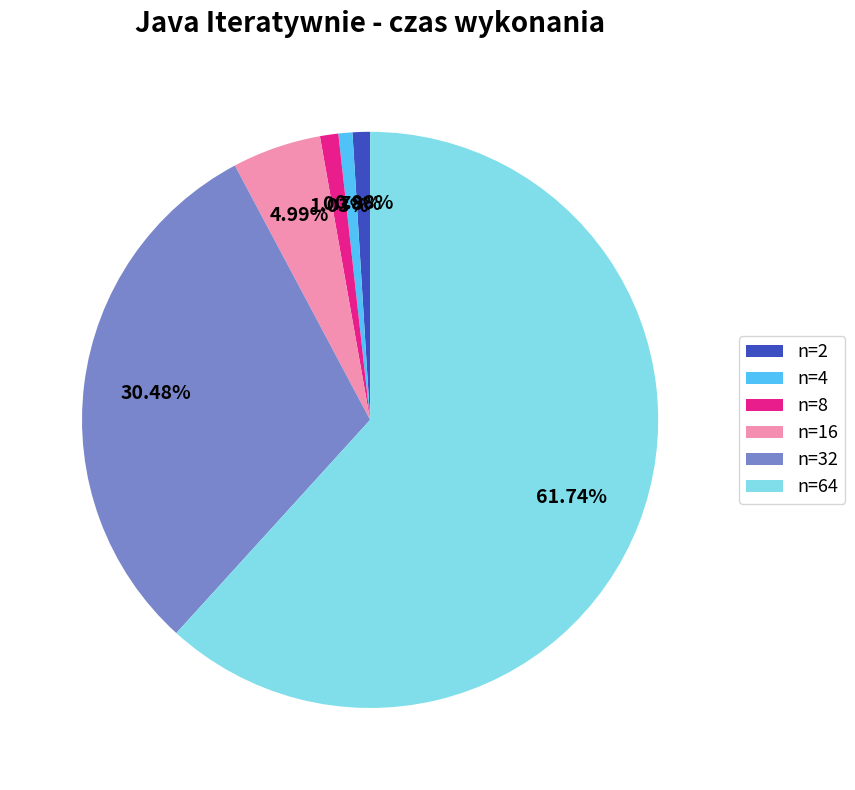

Between n=32 and n=4, which is larger?

n=32